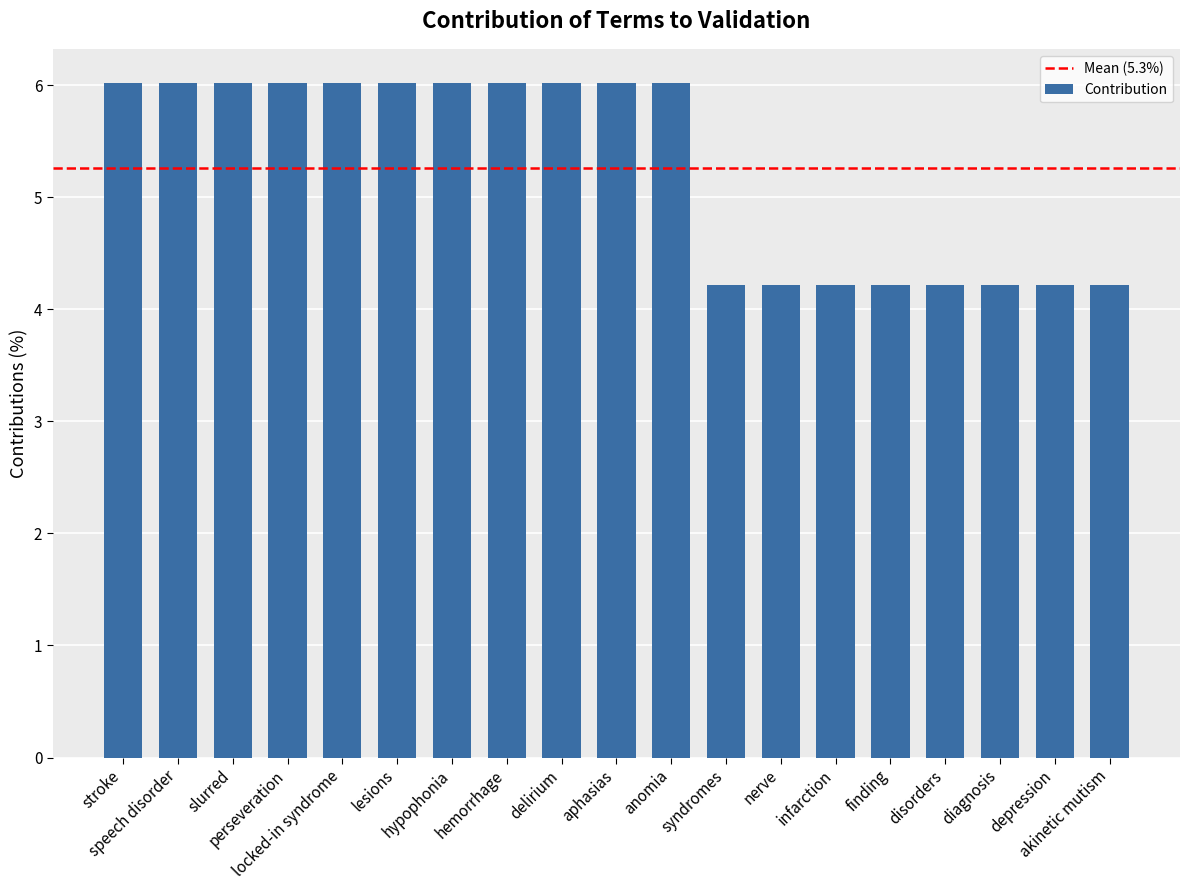

What is the maximum value shown in the chart?

6.0